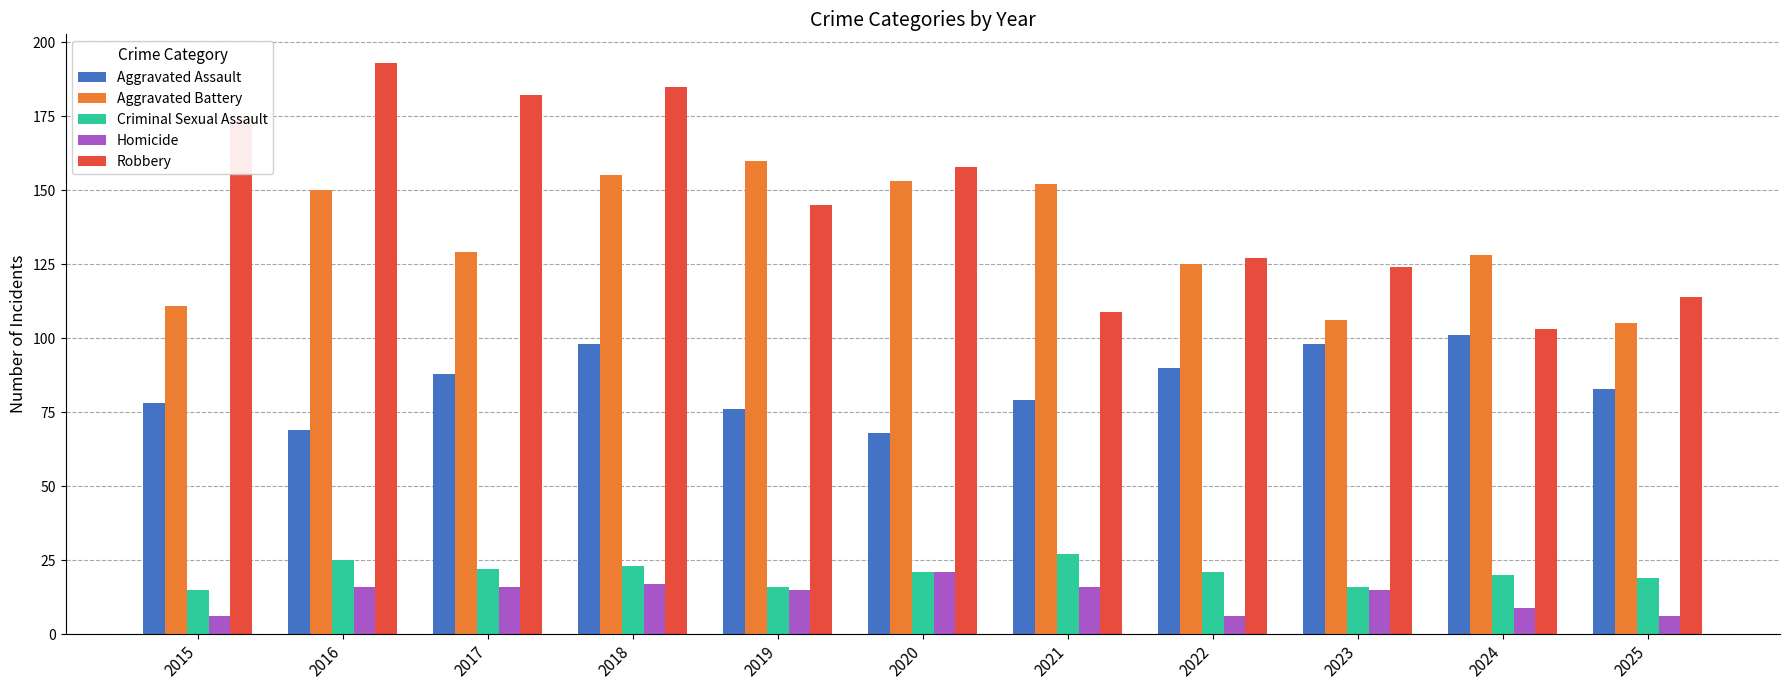

The value of Robbery at 2025 is 158. True or false?

False